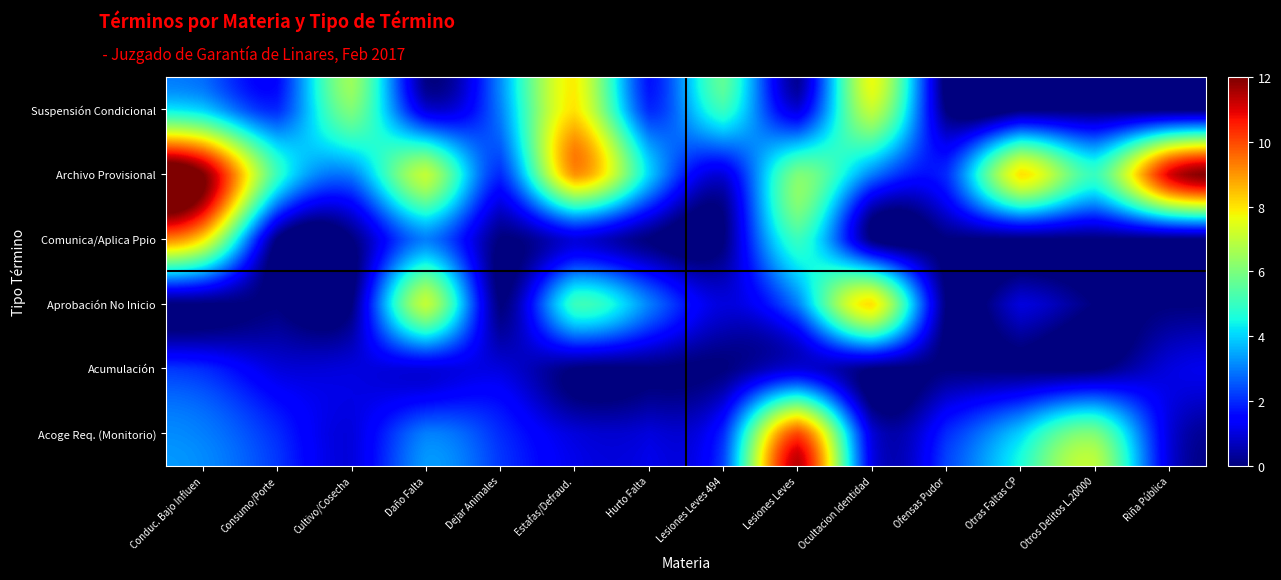

At how many categories does at least one series exceed 11?

1